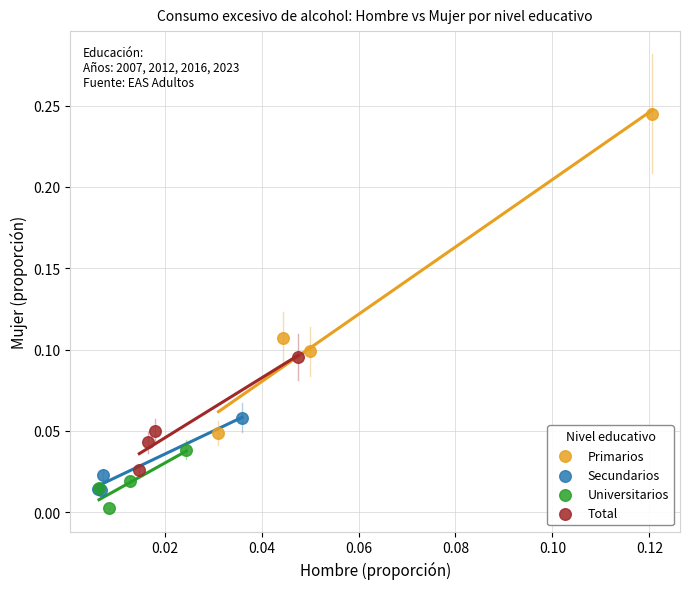

Which series contains the highest Y value?

Primarios